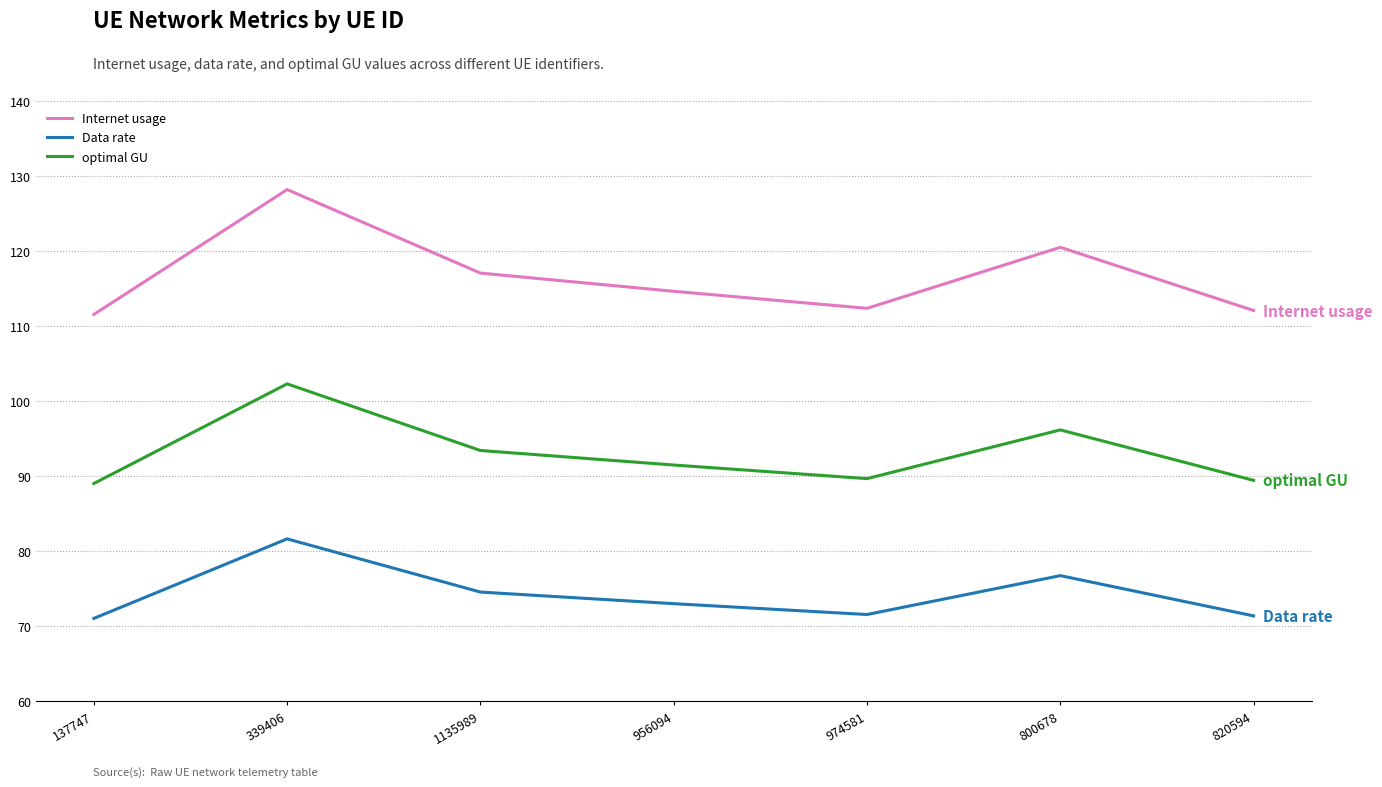

At 800678, list the series in order from largest to smallest.

Internet usage, optimal GU, Data rate